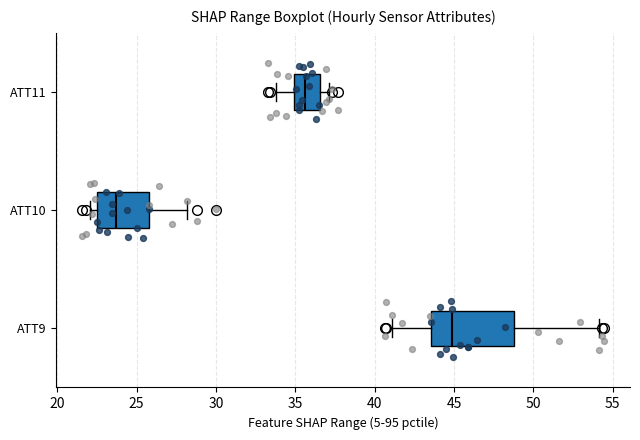

Reading bottom to top, read every box against the x-axis: the position of its median line, the range the box covers, and the ends of its whiskers. The values are not printed on the chart, so give them approximately, as read against the axis.

ATT9: median 45.0, box 43.5 to 49.0, whiskers 41.0 to 54.0
ATT10: median 23.5, box 22.5 to 26.0, whiskers 22.0 to 28.0
ATT11: median 35.5, box 35.0 to 36.5, whiskers 34.0 to 37.0